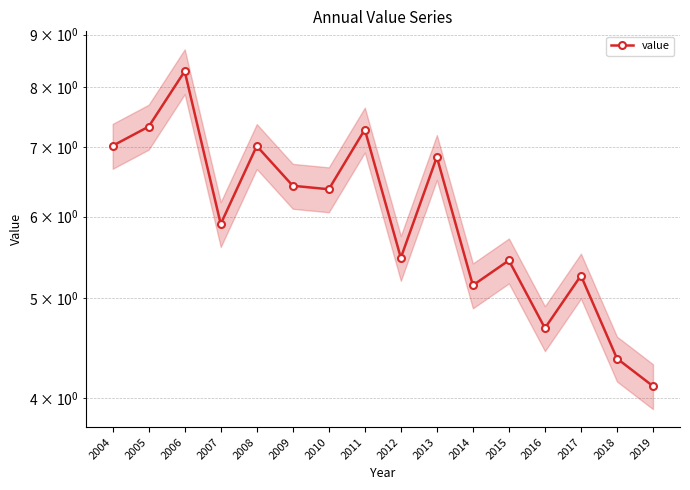

How many values exceed 6?

8